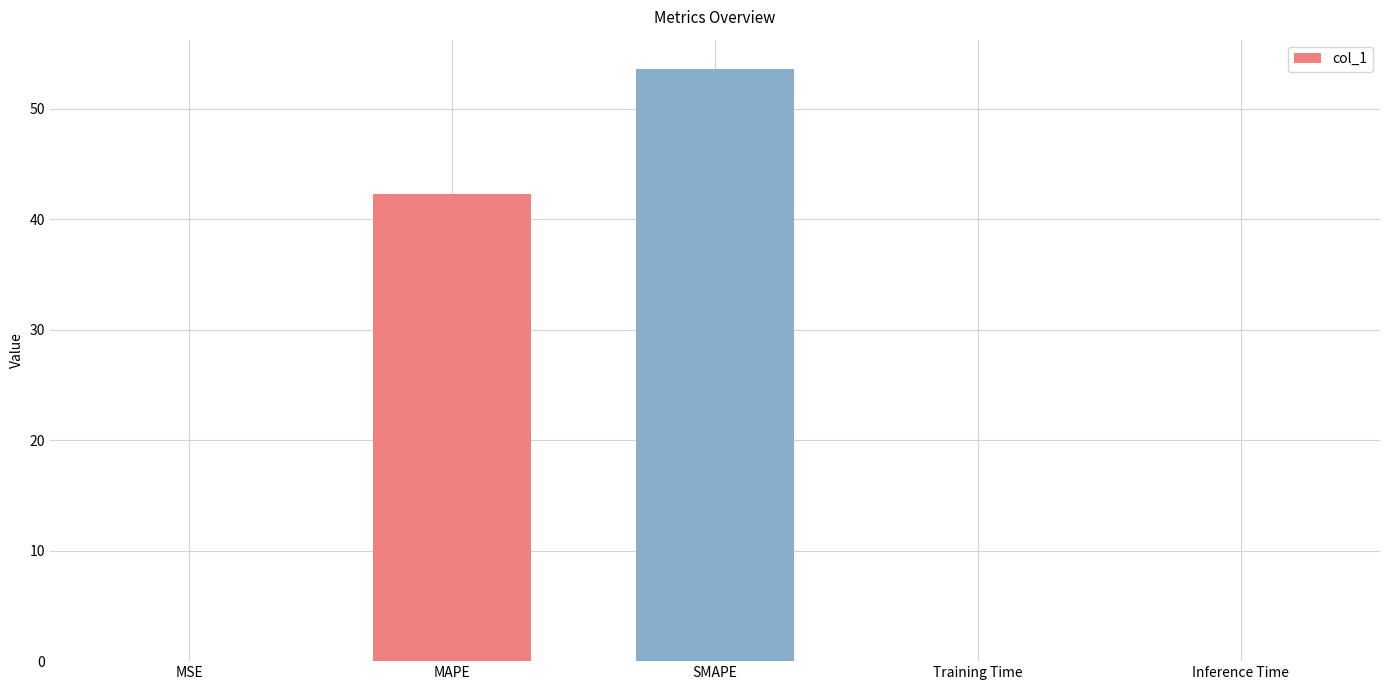

What is the greatest value displayed?

53.6